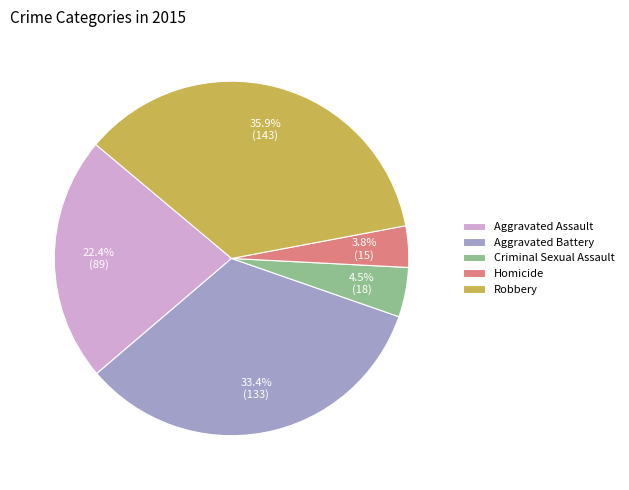

Between Aggravated Battery and Robbery, which is larger?

Robbery